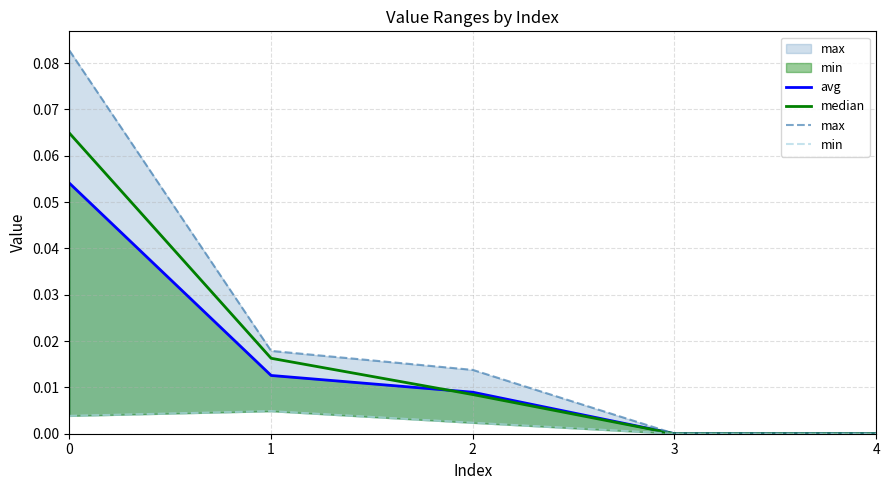

Reading left to right, transcribe all the data shown in this chart.

avg: 0=0.1	1=0.0	2=0.0	3=0.0	4=0.0
median: 0=0.1	1=0.0	2=0.0	3=0.0	4=0.0
max: 0=0.1	1=0.0	2=0.0	3=0.0	4=0.0
min: 0=0.0	1=0.0	2=0.0	3=0.0	4=0.0